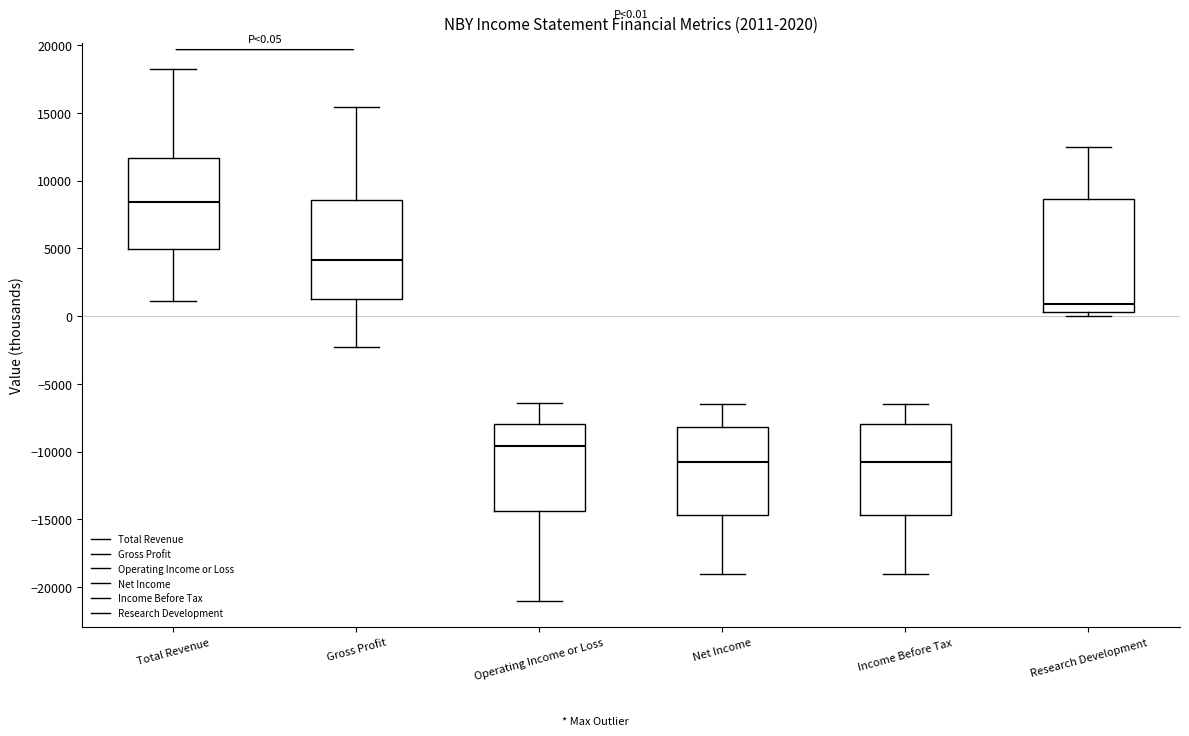

Which box's median line is the highest?

Total Revenue